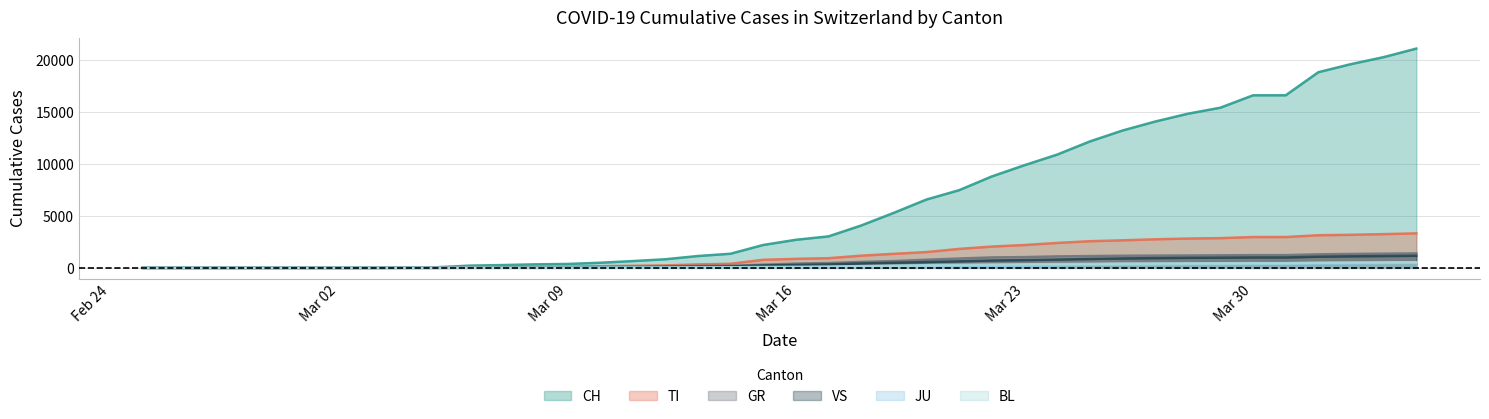

The VS series shows 0 at 2020-02-26. True or false?

True